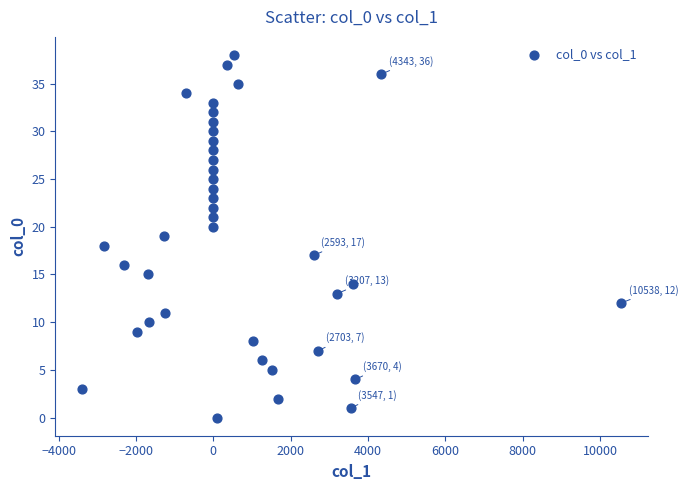

What is the range of Y values (max minus min)?

38